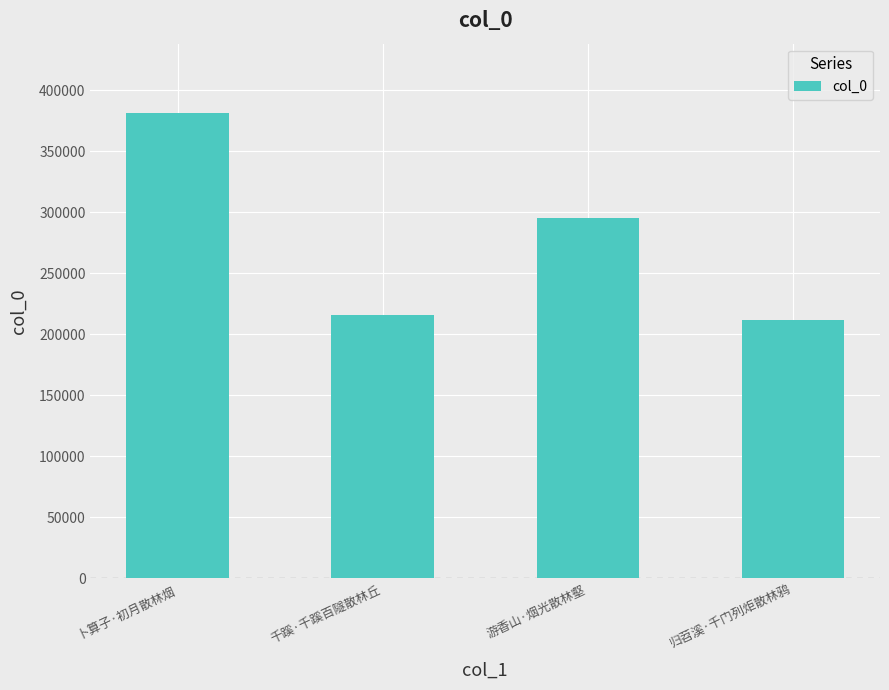

The value at 千蹊·千蹊百隧散林丘 is 85747. True or false?

False